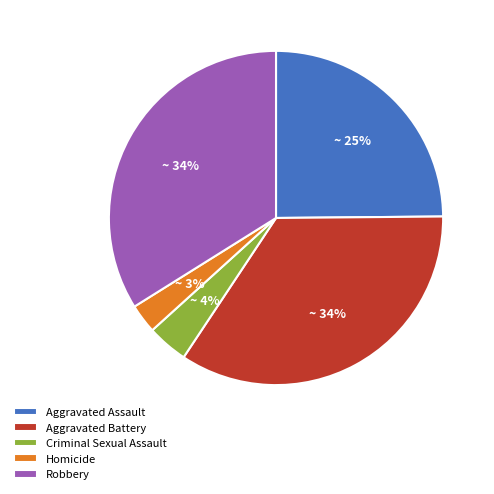

Does Aggravated Assault account for over 50% of the chart?

No